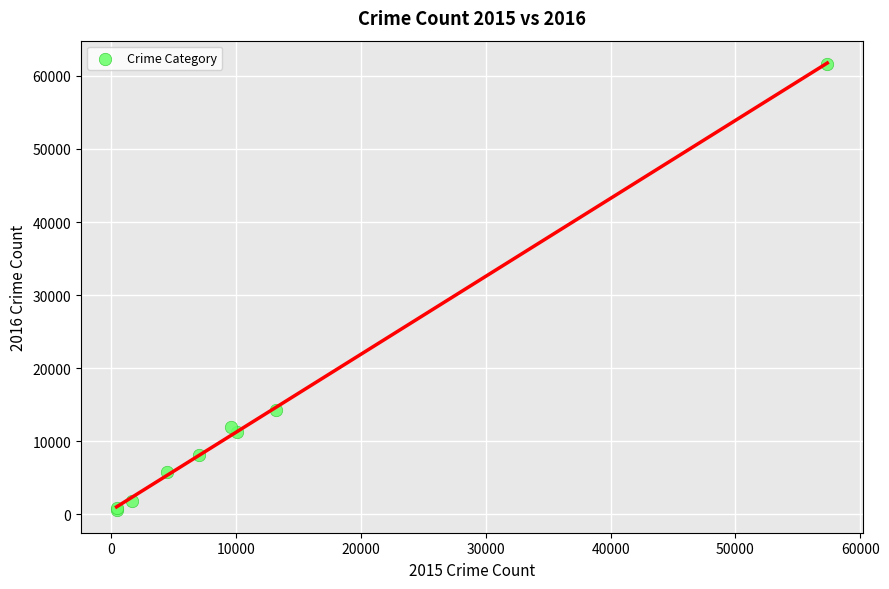

What Y value in the scatter plot is closest to 31068?

14289